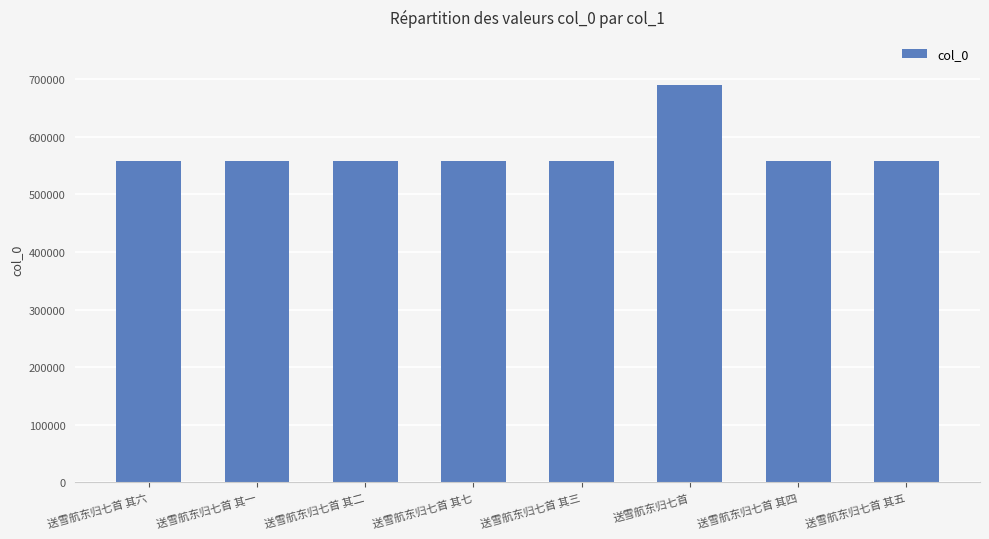

What is the difference between the values at 送雪航东归七首 其六 and 送雪航东归七首?

132167